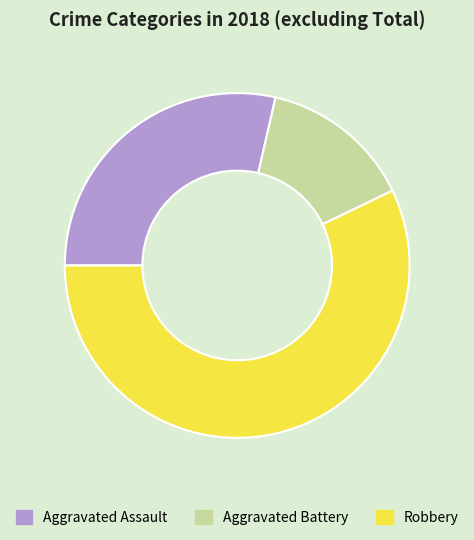

Does any single category account for the majority?

Yes